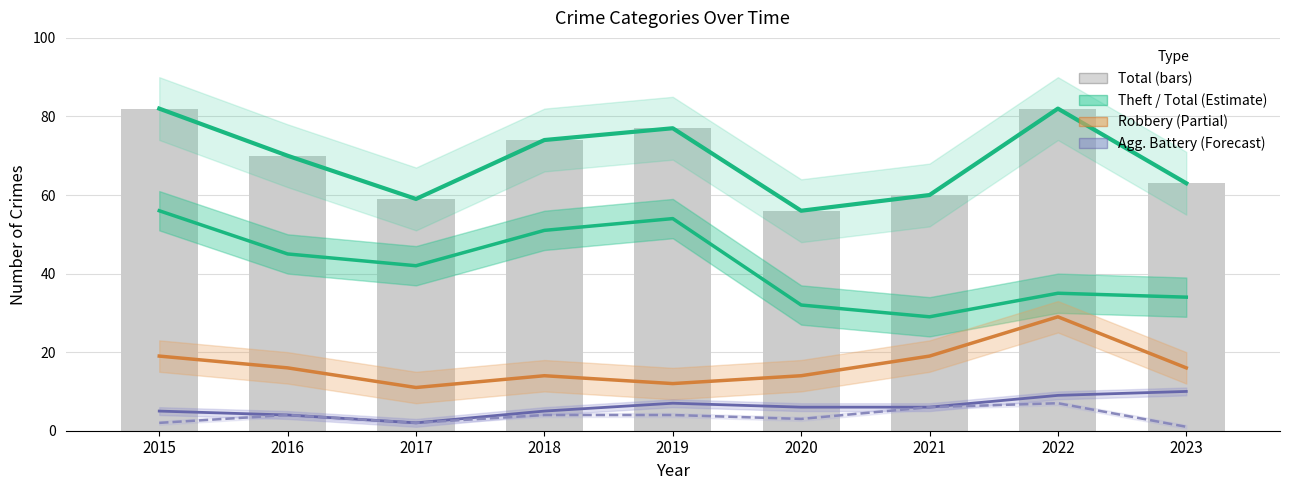

Reading left to right, what are all the values shown in this chart?

Theft: 2015=56	2016=45	2017=42	2018=51	2019=54	2020=32	2021=29	2022=35	2023=34
Total (Estimate): 2015=82	2016=70	2017=59	2018=74	2019=77	2020=56	2021=60	2022=82	2023=63
Robbery: 2015=19	2016=16	2017=11	2018=14	2019=12	2020=14	2021=19	2022=29	2023=16
Aggravated Battery: 2015=5	2016=4	2017=2	2018=5	2019=7	2020=6	2021=6	2022=9	2023=10
Aggravated Assault: 2015=2	2016=4	2017=2	2018=4	2019=4	2020=3	2021=6	2022=7	2023=1
Total: 2015=82	2016=70	2017=59	2018=74	2019=77	2020=56	2021=60	2022=82	2023=63